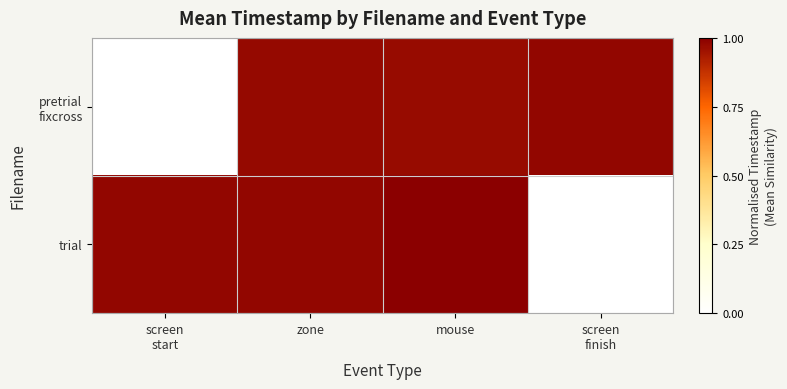

Is it true that trial equals 0.3 at mouse?

False